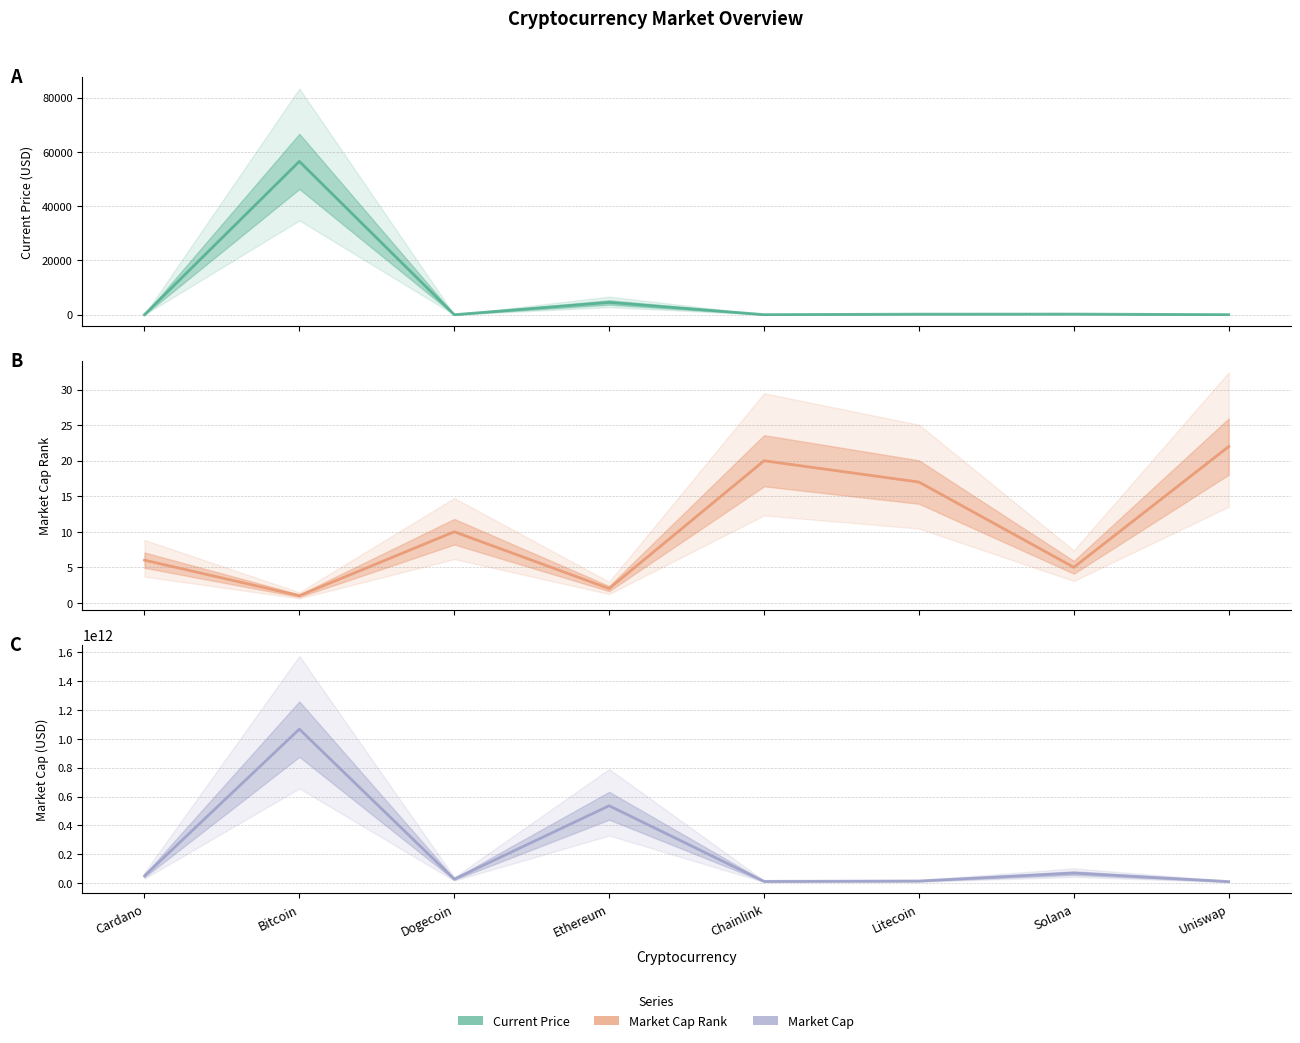

Which series changed the most between Cardano and Solana?

market_cap (central)